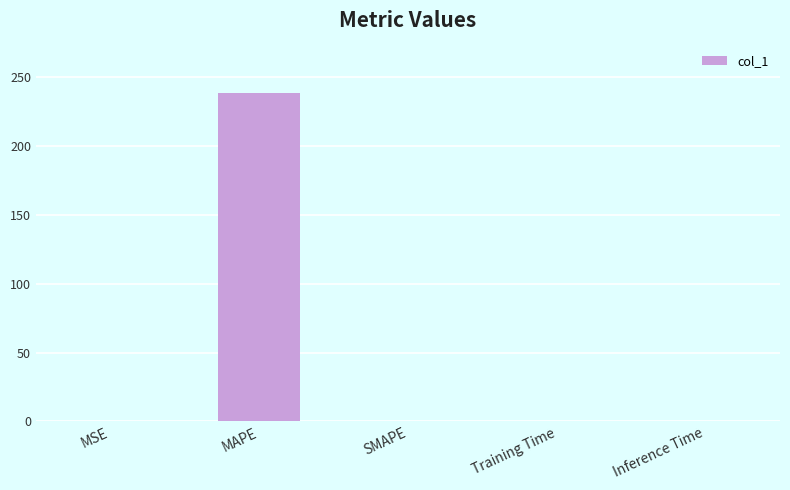

The chart shows a value of 0.0 at Inference Time. True or false?

True